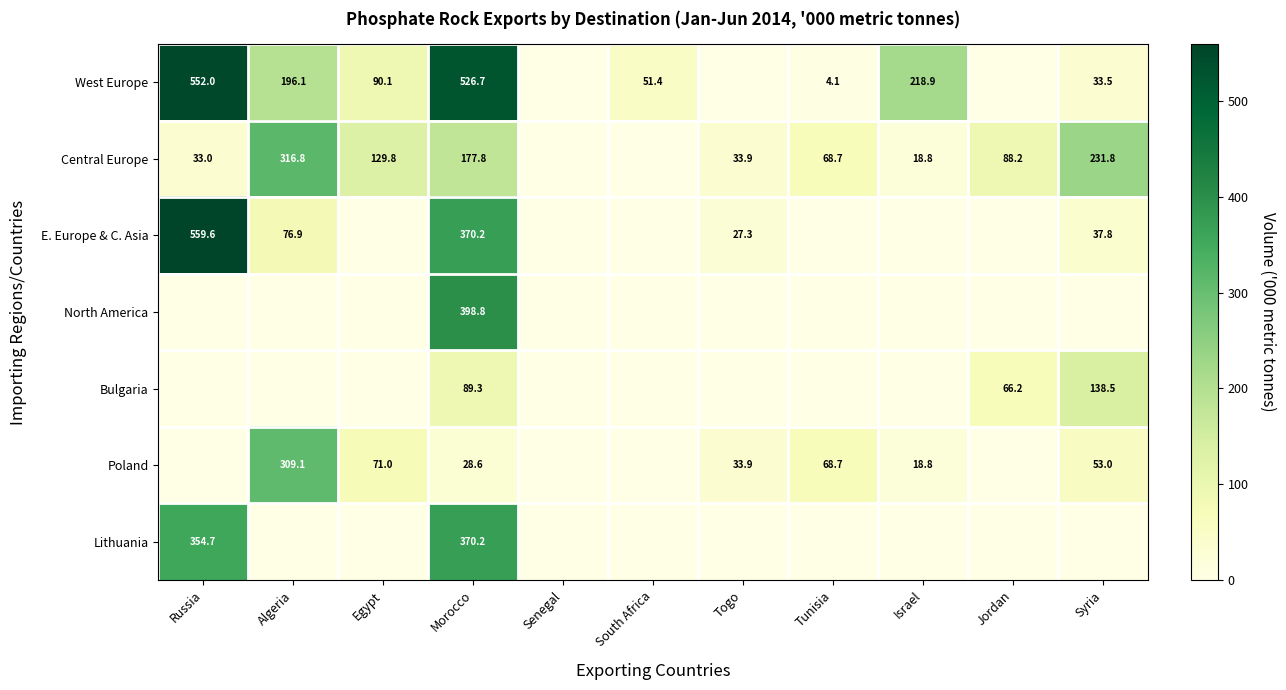

Is it true that E. Europe & C. Asia equals 370.2 at Morocco?

True